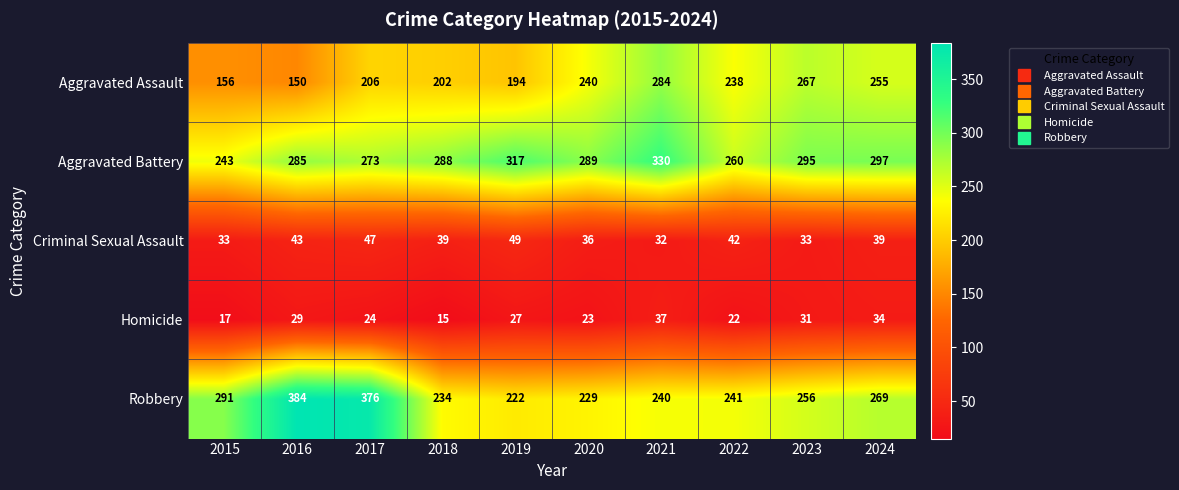

At 2015, list the series in order from smallest to largest.

Homicide, Criminal Sexual Assault, Aggravated Assault, Aggravated Battery, Robbery